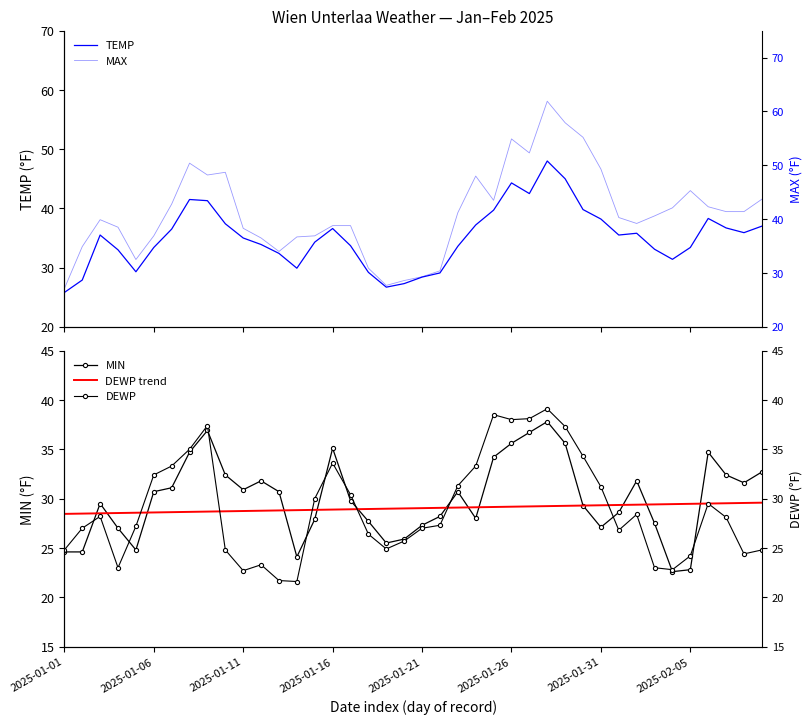

How many distinct data groups are displayed?

5